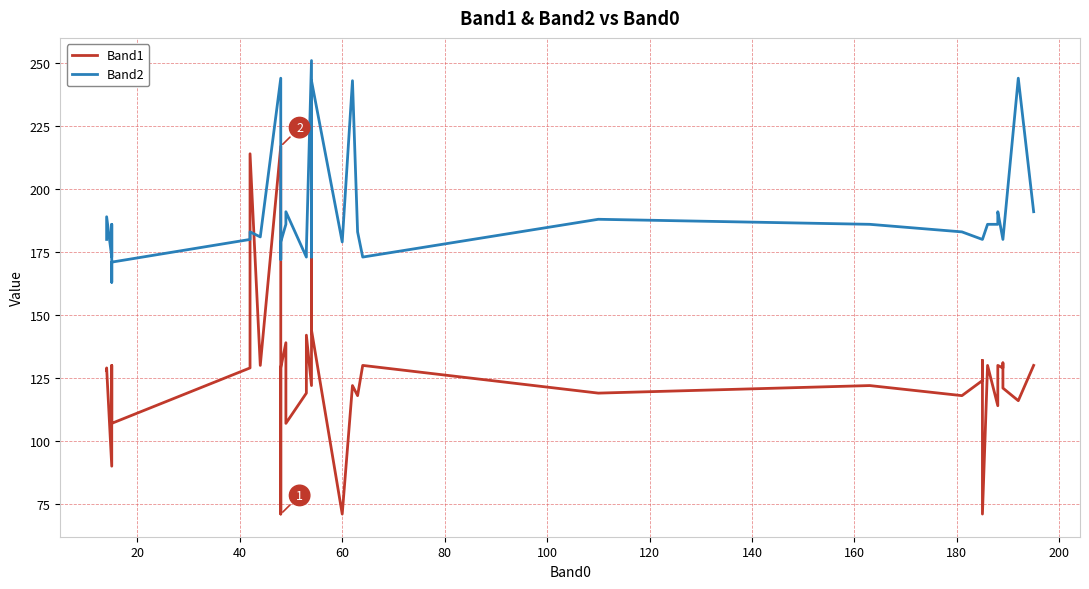

What is the maximum value for Band1?

217